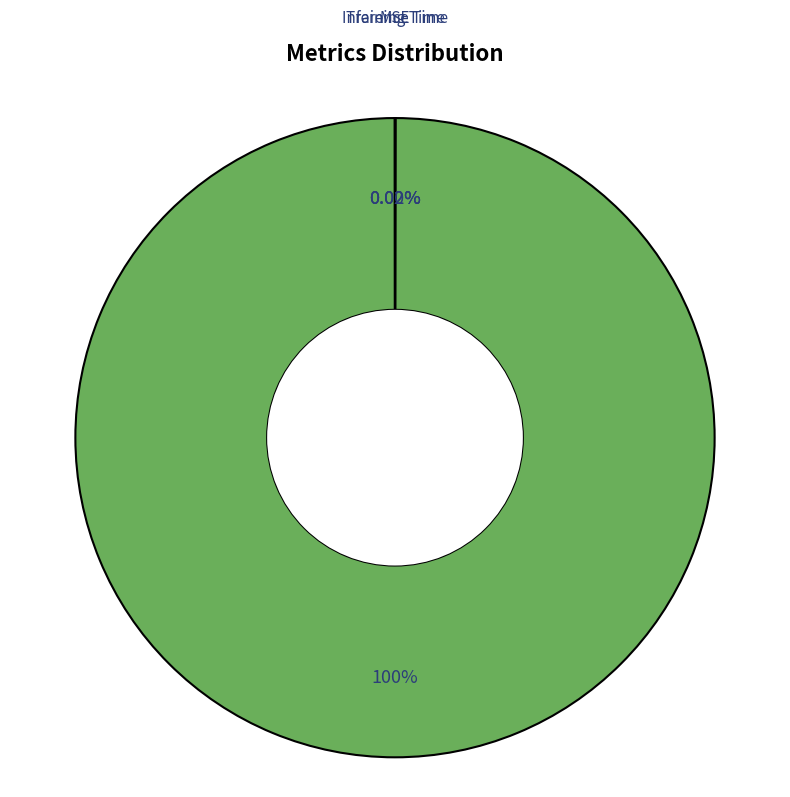

Which slice is the largest?

MAPE